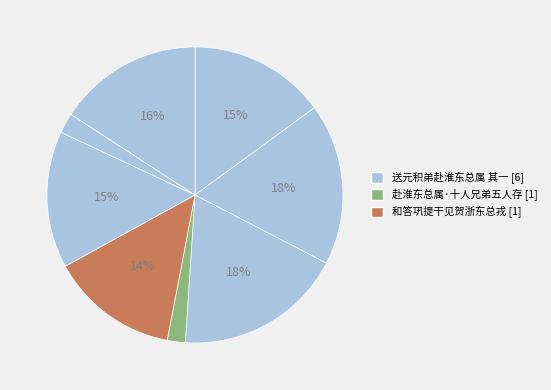

Count the number of slices in the pie.

8